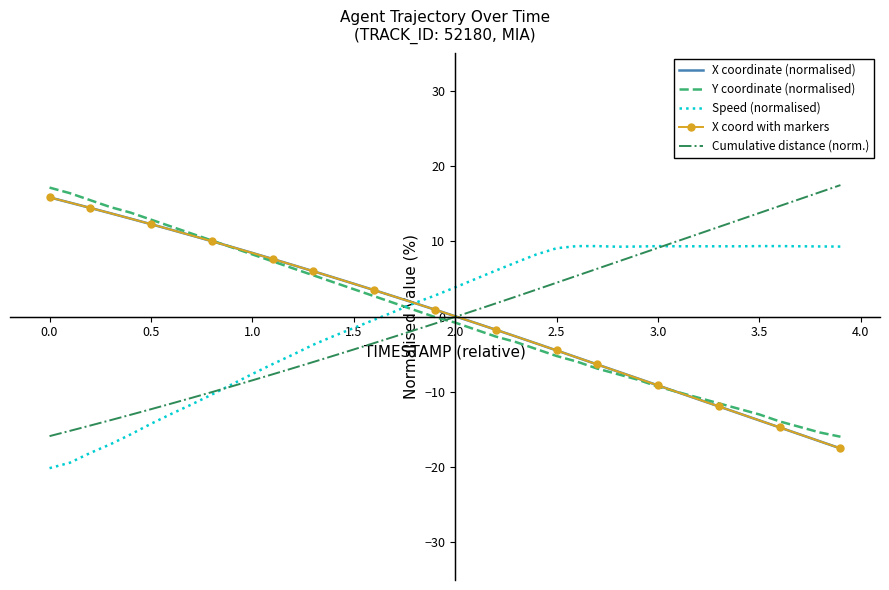

What is the maximum value shown in the chart?

17.5